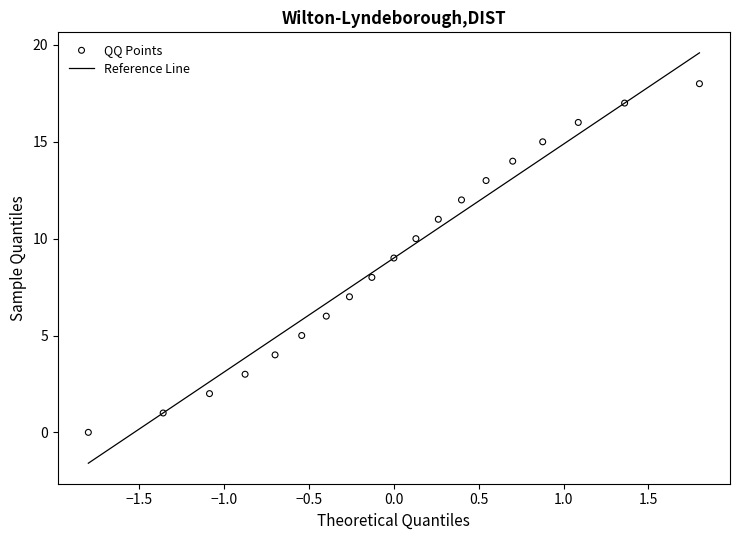

What is the range of Y values (max minus min)?

18